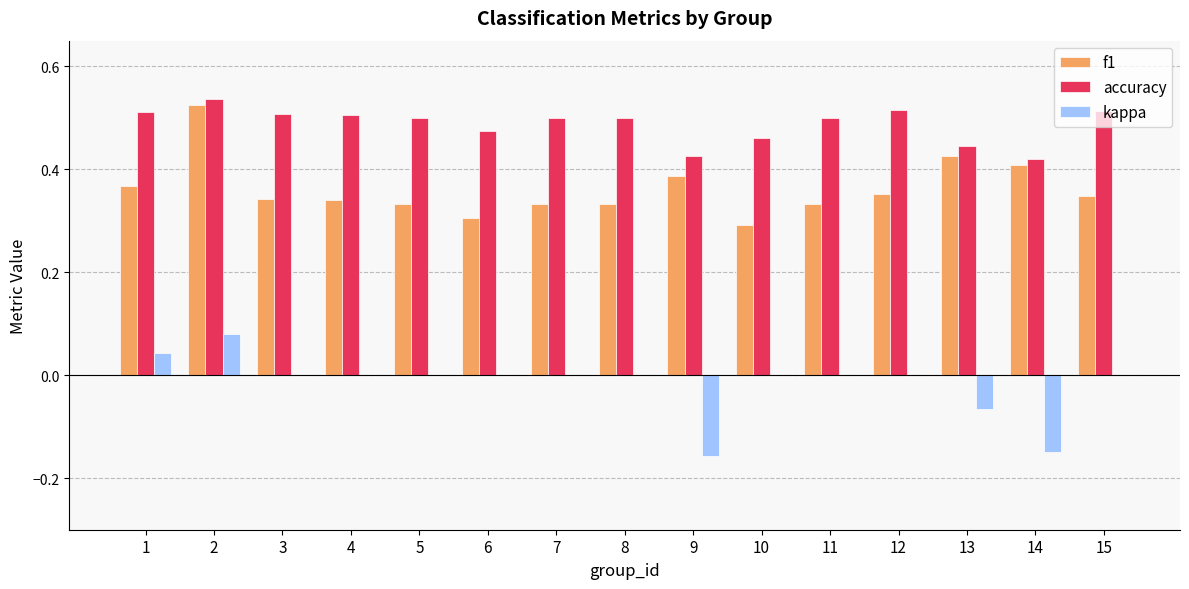

What is the difference between the f1 values at 5 and 2?

0.2